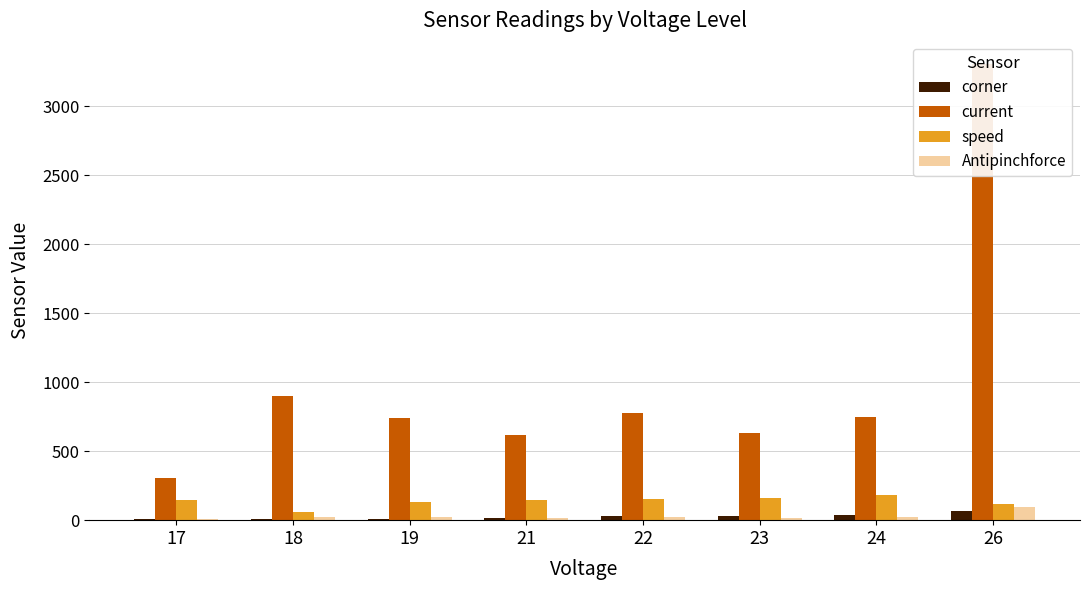

What is the minimum value shown in the chart?

5